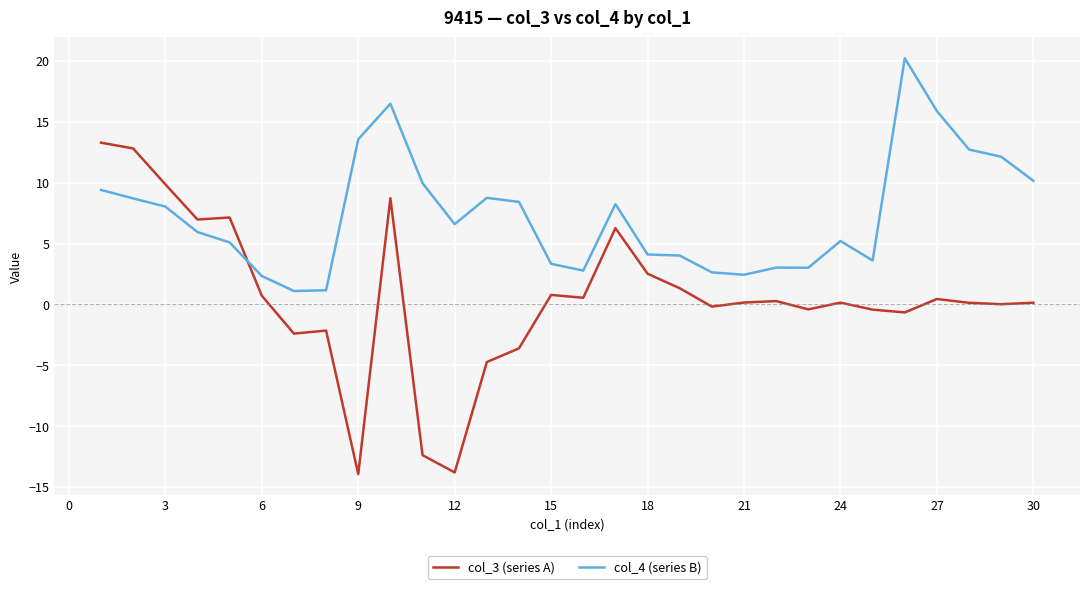

Rank the series by their maximum value, from lowest to highest.

col_3 (series A), col_4 (series B)